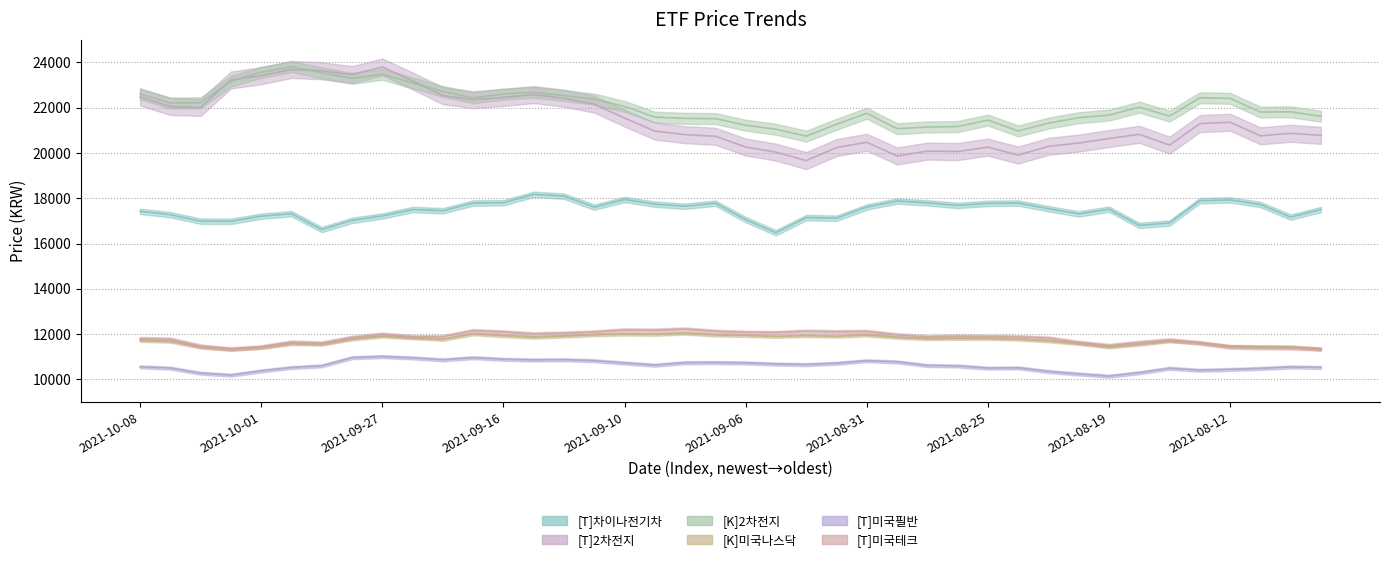

True or false: [K]2차전지 has more than 1 interior local peaks.

True